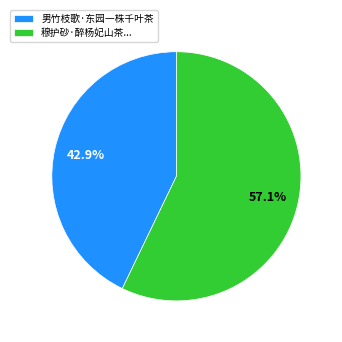

Rank the categories by value from highest to lowest.

穆护砂·醉杨妃山茶..., 男竹枝歌·东园一株千叶茶